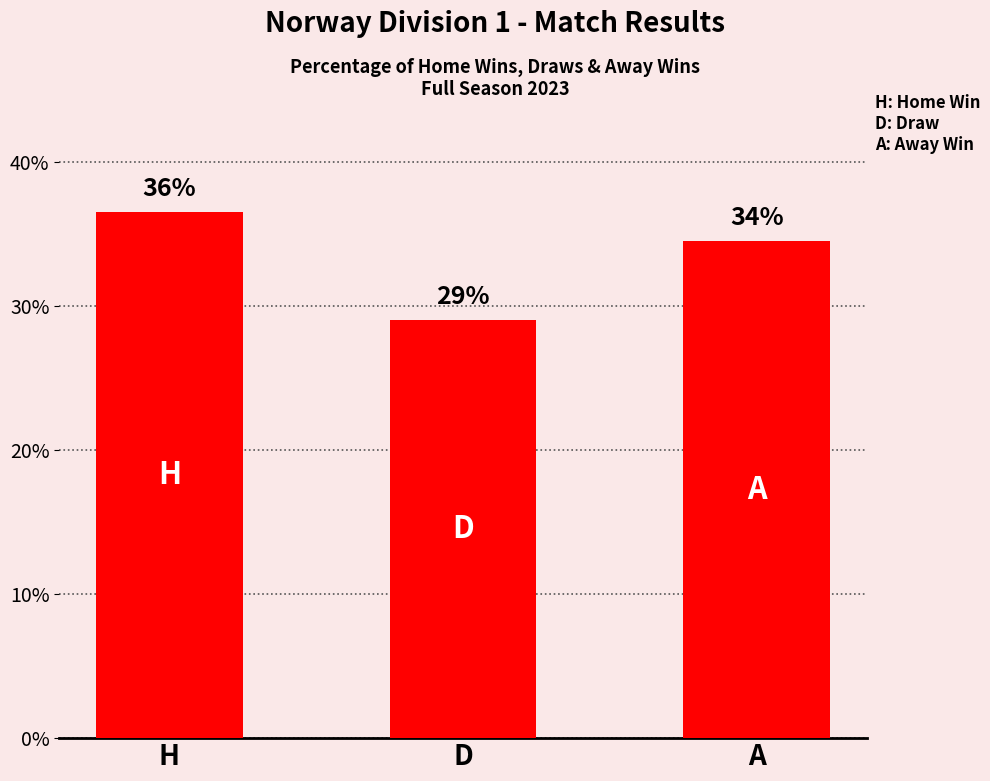

How many bars are there in total?

3